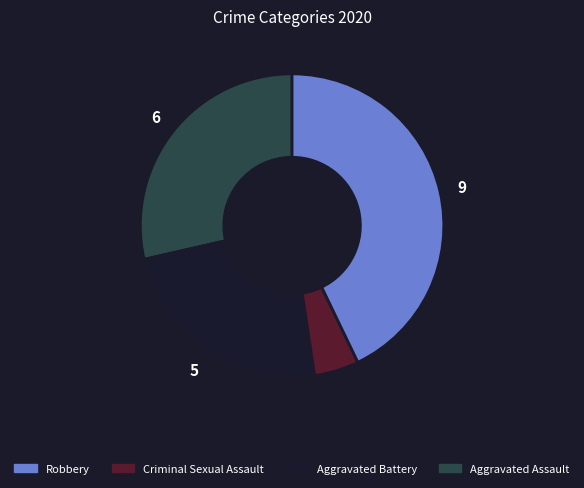

Is there any slice that represents more than half of the pie?

No